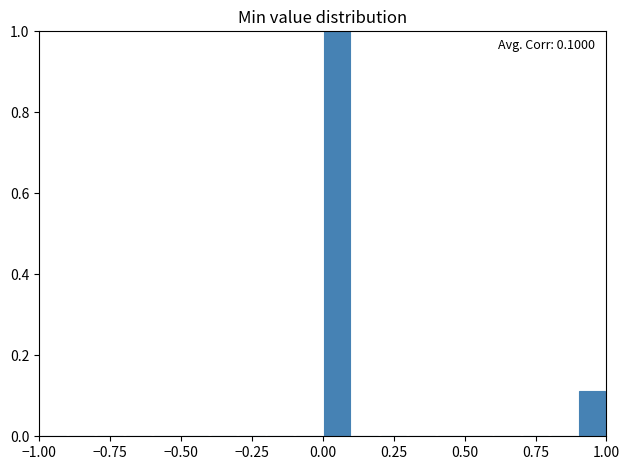

Read against the x-axis, roughly where is the centre of the tallest bar?

0.05